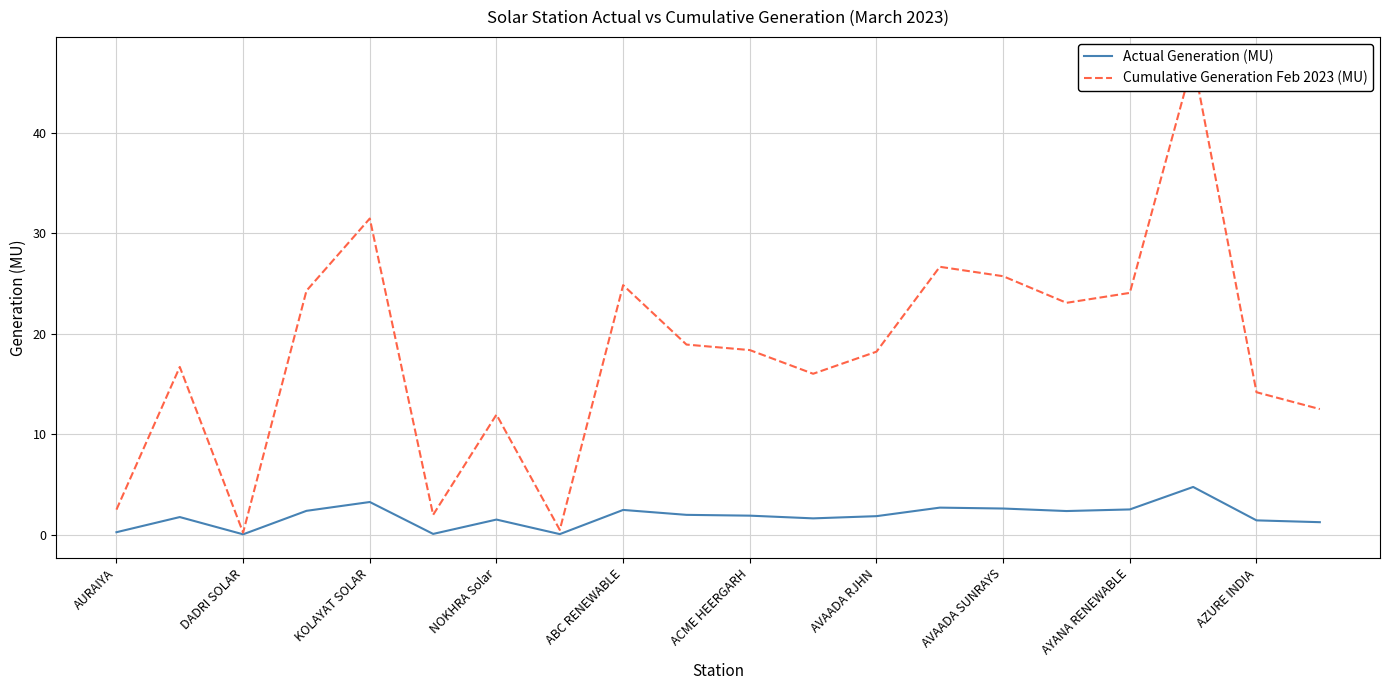

How many values in the Cumulative Generation Feb 2023 (MU) series are below 18?

9